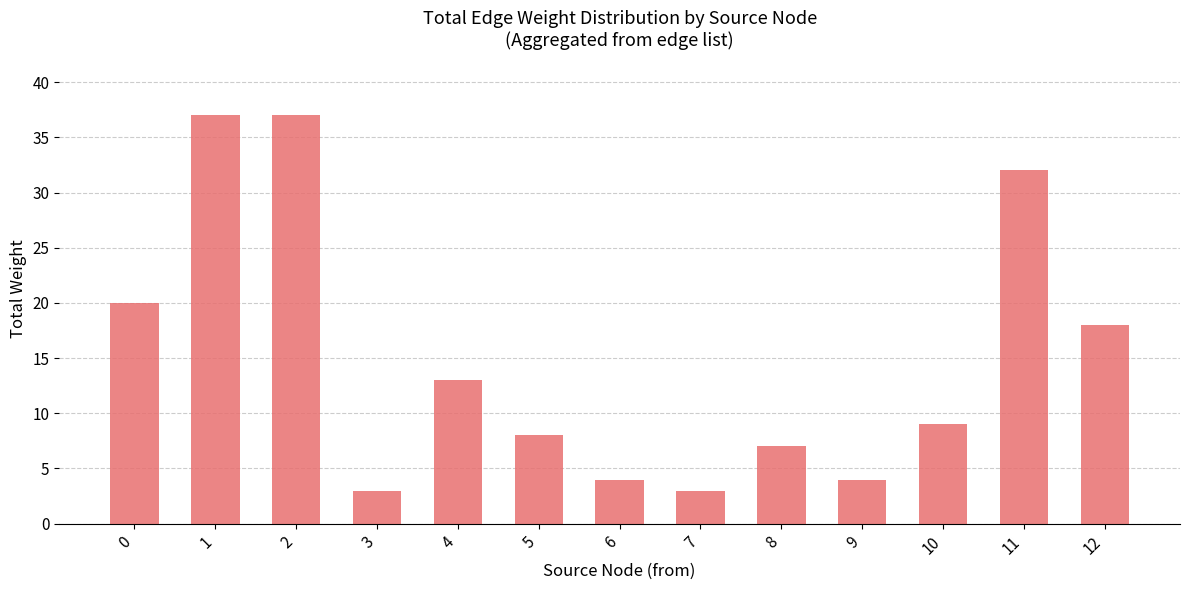

Is it true that the value at 10 is 9?

True